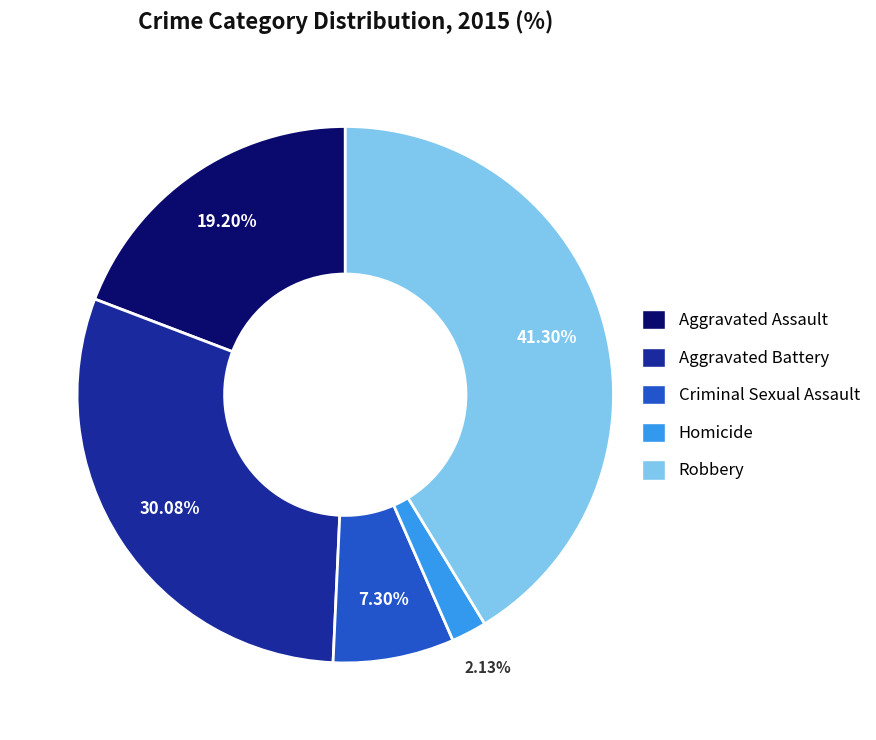

Which category has the biggest portion of the pie?

Robbery